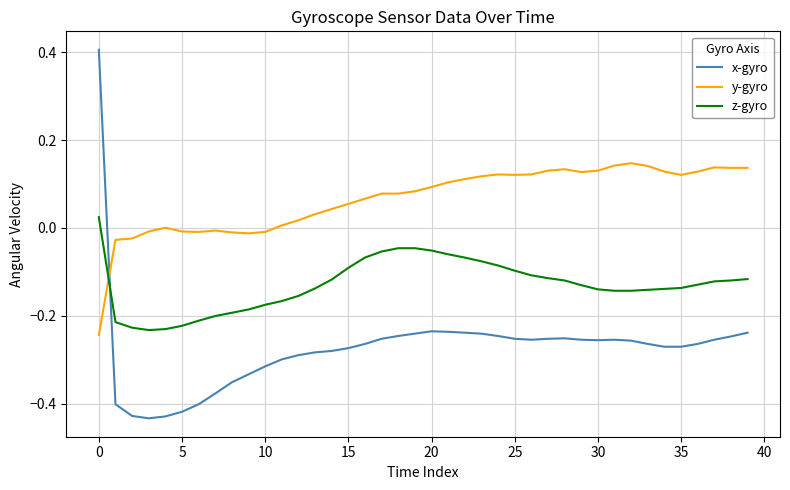

What is the difference between the maximum and minimum values in the z-gyro series?

0.3